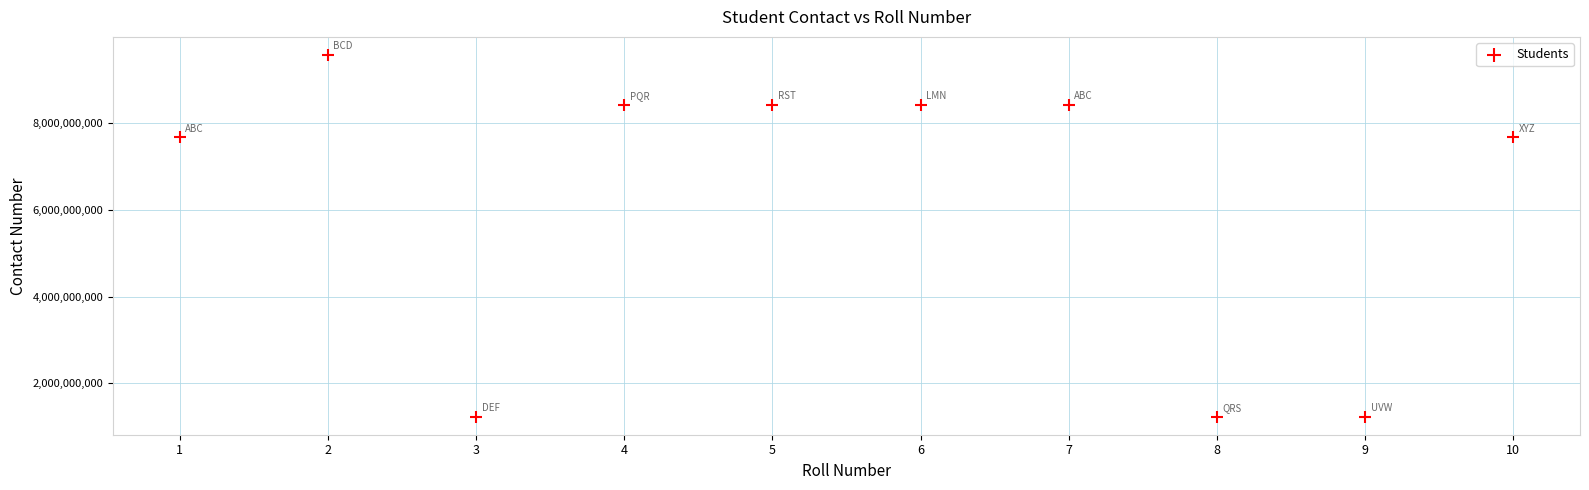

What is the range of X values (max minus min)?

9